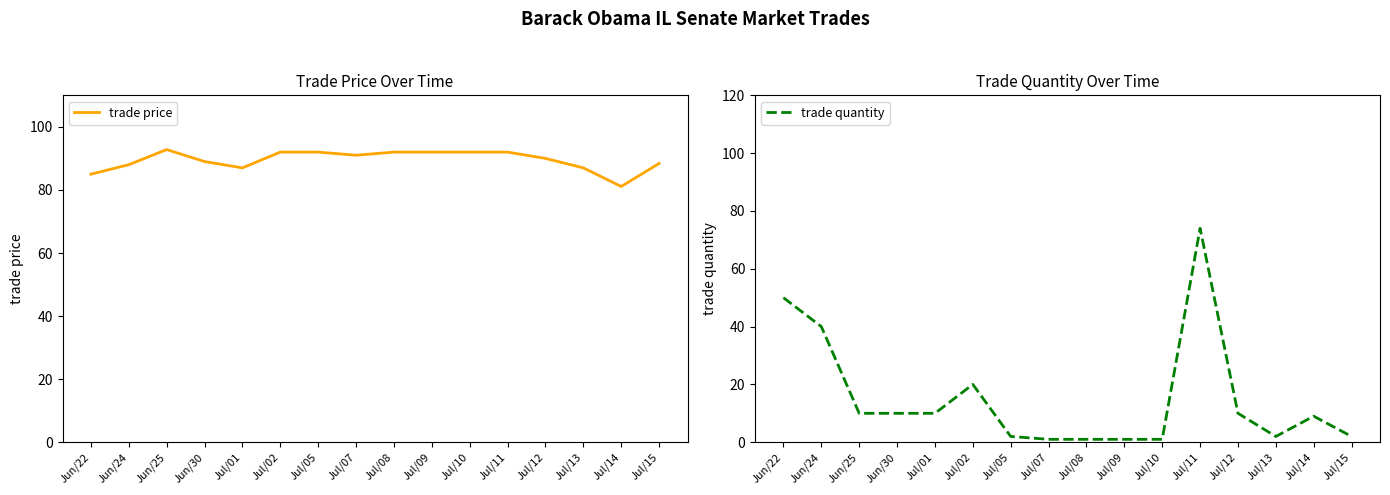

Is it true that trade quantity equals 3.4 at Jun/30?

False